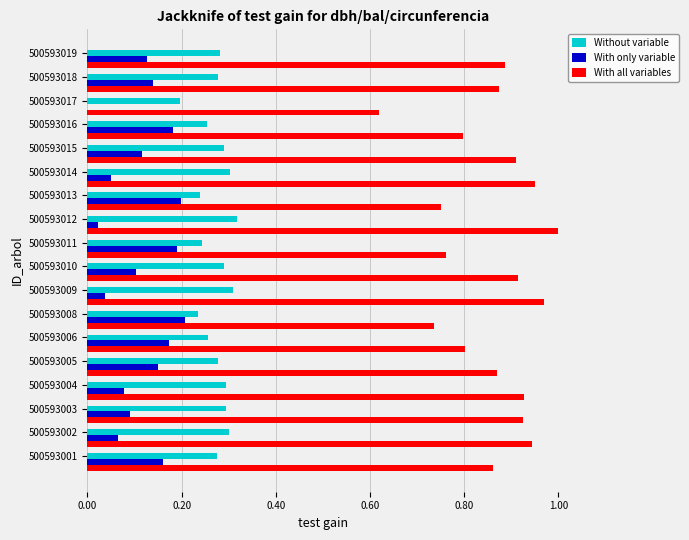

What is the sum of all With only variable values?

2.1